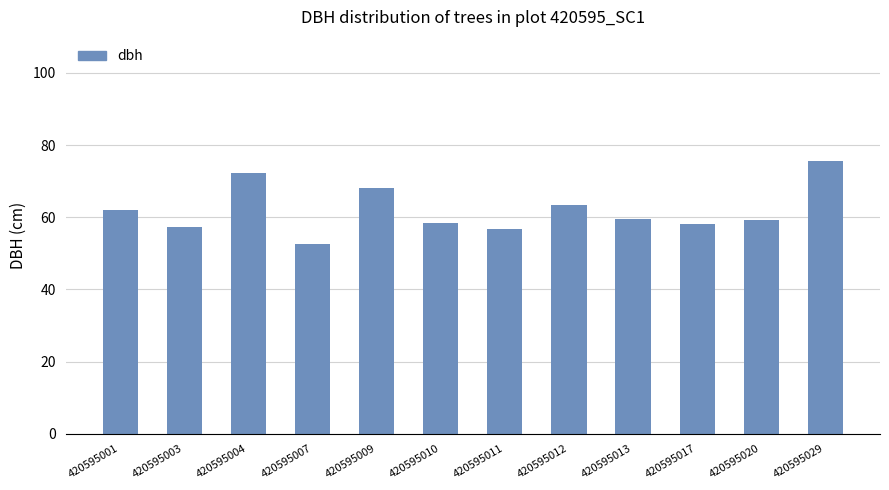

Approximately how many times larger is the value at 420595003 compared to 420595009?

0.8